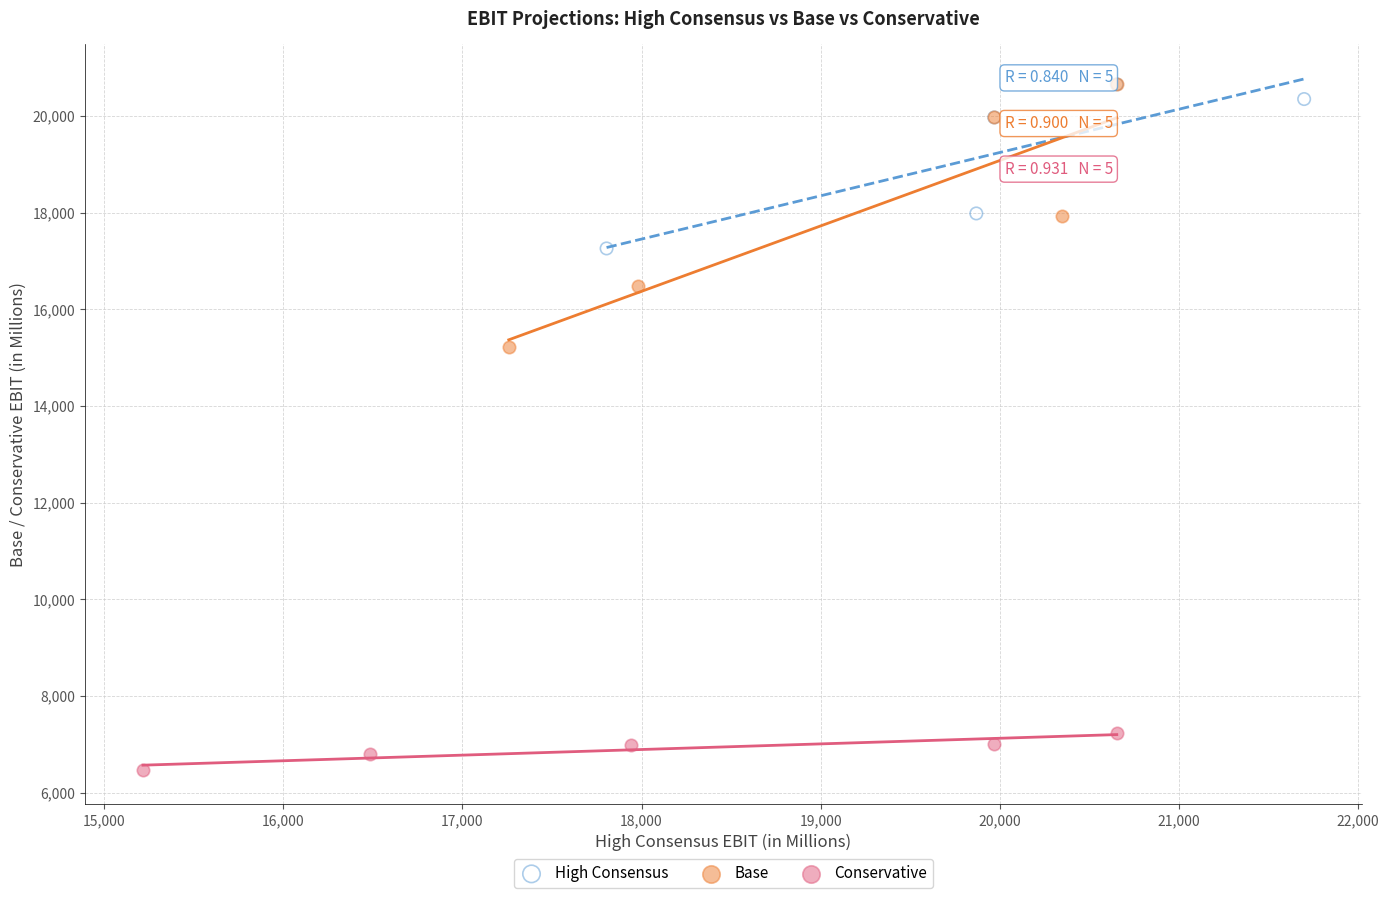

Which series reaches the minimum Y coordinate?

Conservative